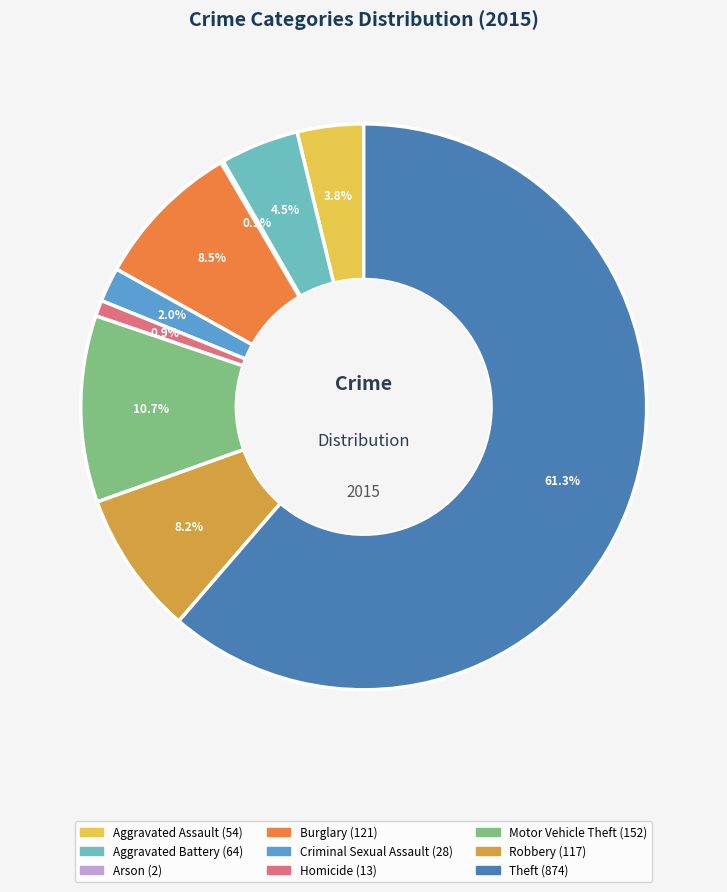

The Motor Vehicle Theft slice represents 18% of the pie. True or false?

False